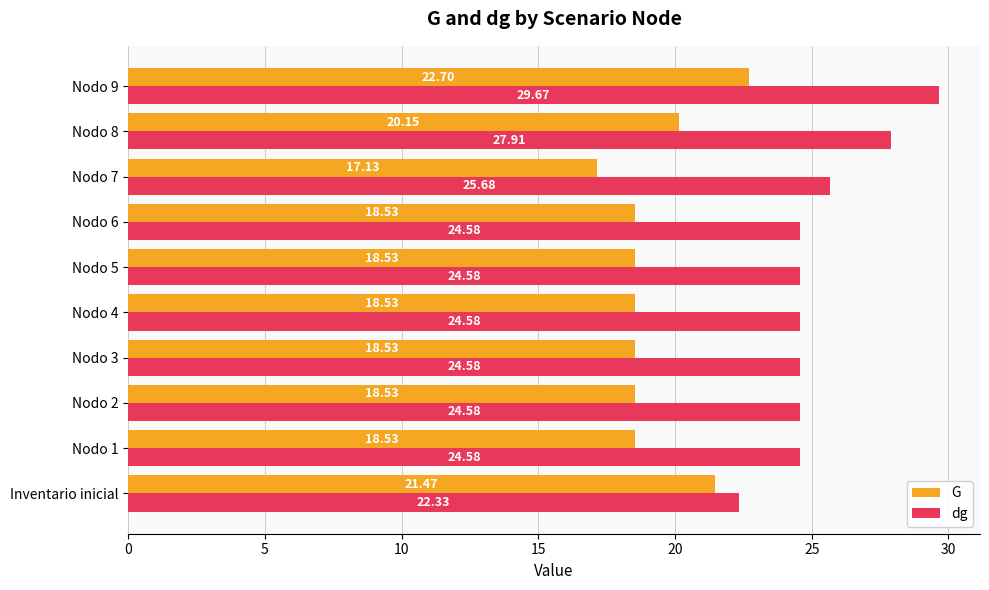

What is the total value across all series at Nodo 2?

43.1